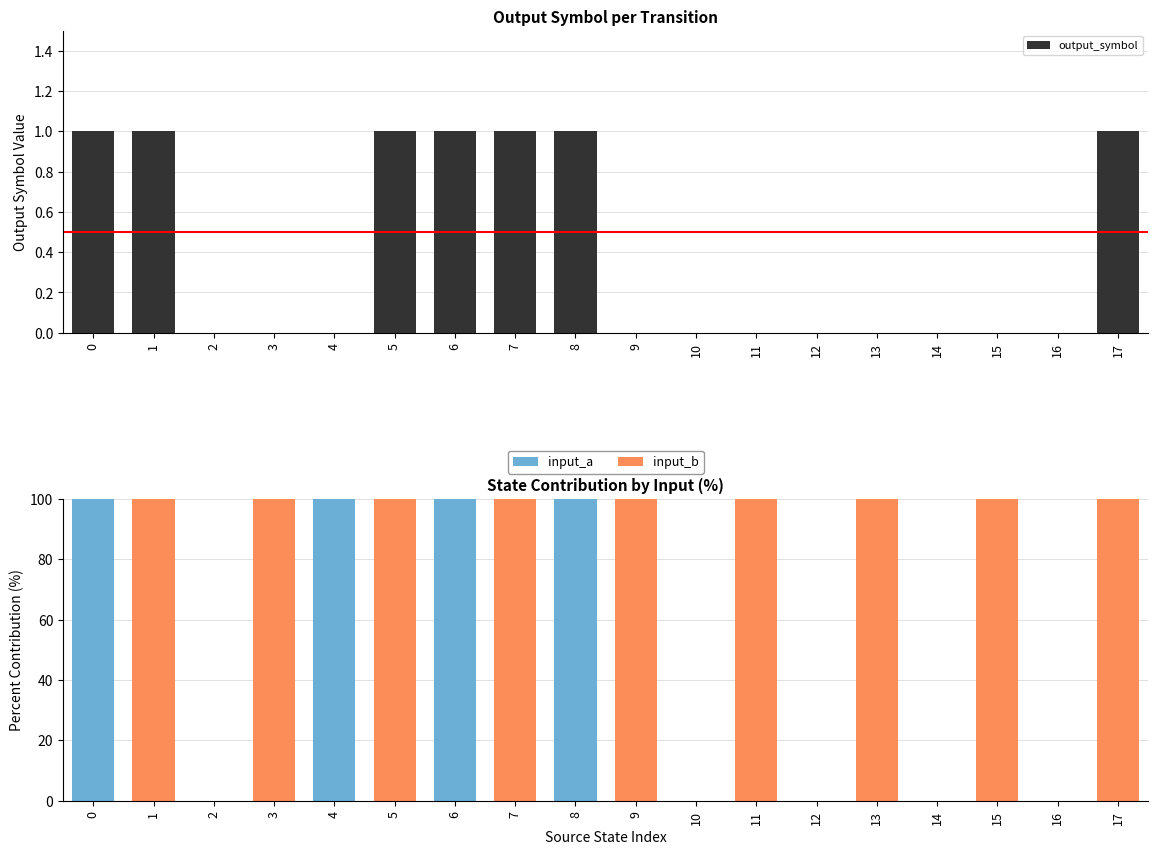

Rank the categories by input_a value from lowest to highest.

1, 2, 3, 5, 7, 9, 10, 11, 12, 13, 14, 15, 16, 17, 0, 4, 6, 8